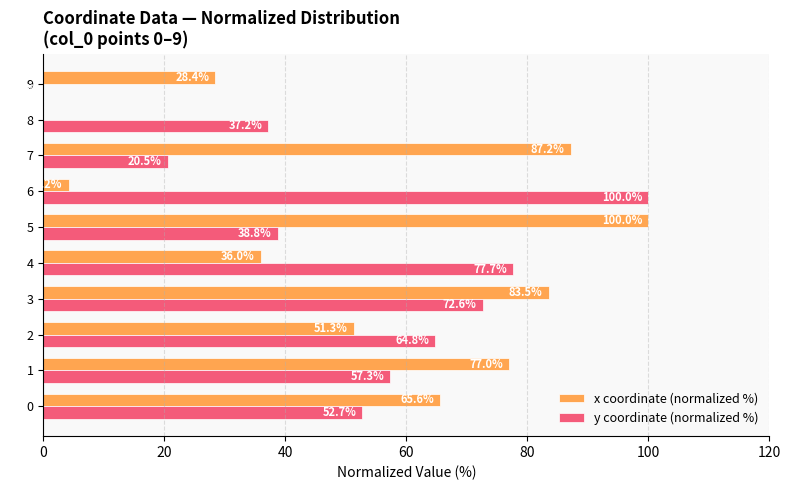

What is the highest value of the y coordinate (normalized %) series?

100.0